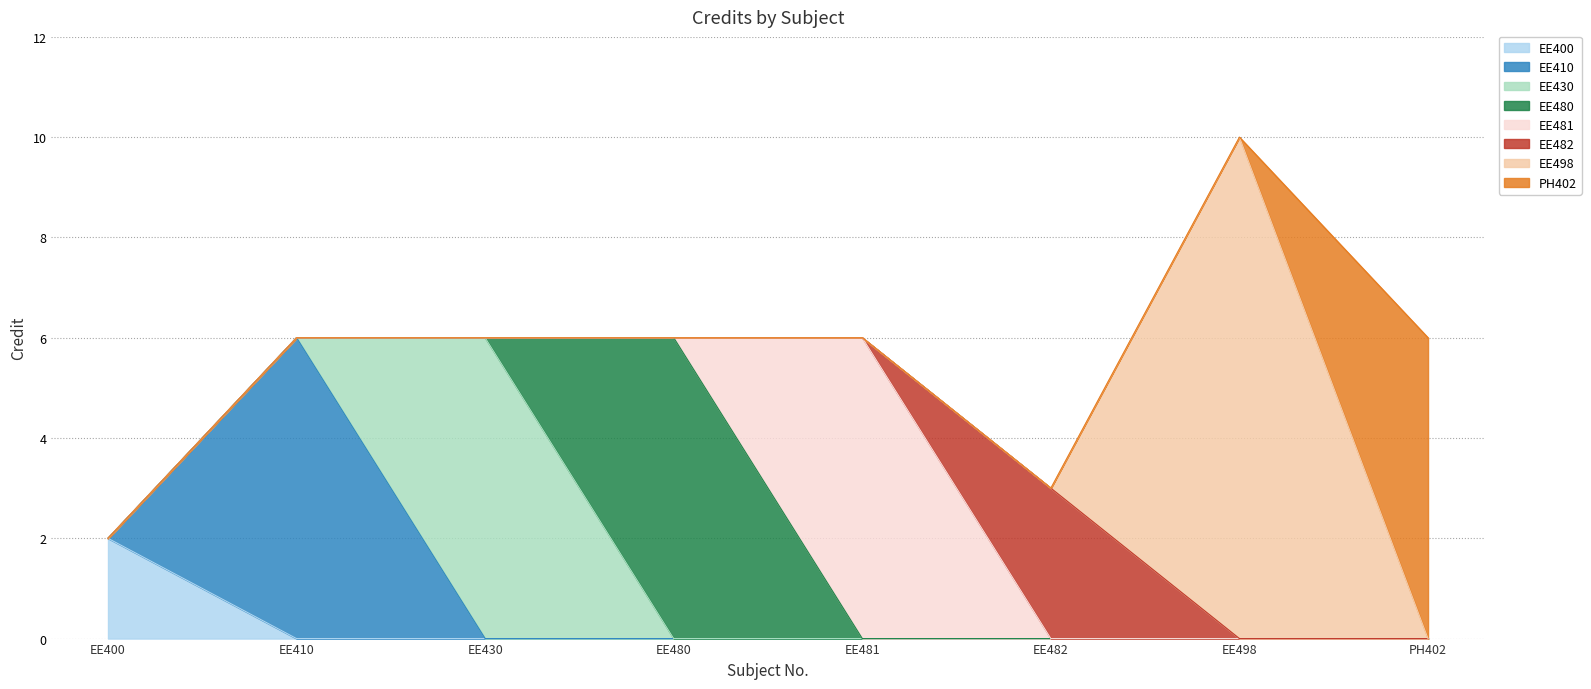

What is the value of the 2nd point from the left?

6